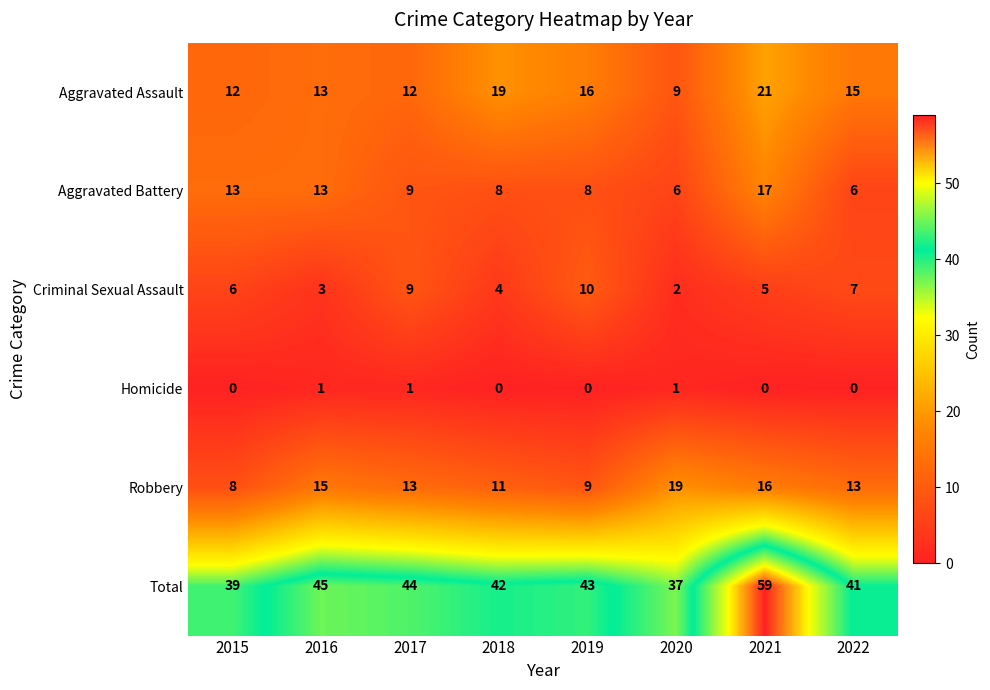

The value of Aggravated Assault at 2020 is 5. True or false?

False